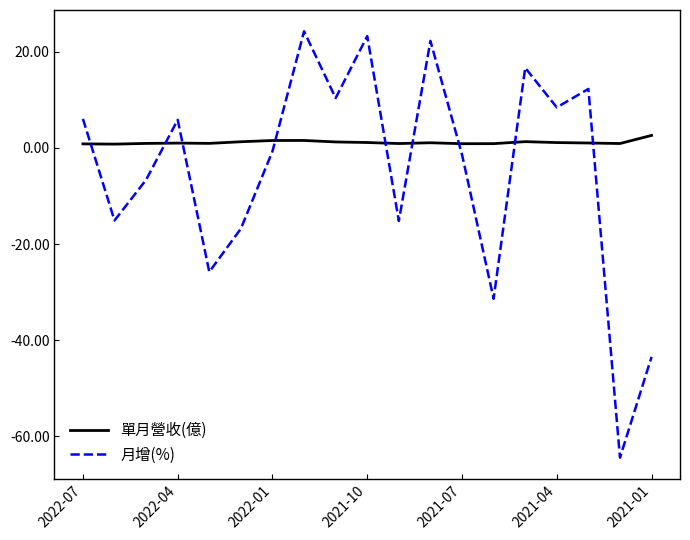

Which series ends up on top after the final intersection of 單月營收(億) and 月增(%)?

單月營收(億)